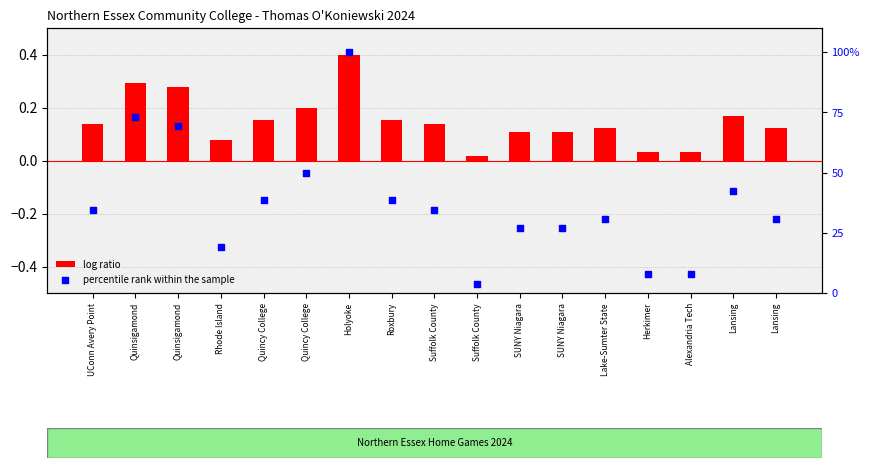

At how many categories does at least one series exceed 91?

1